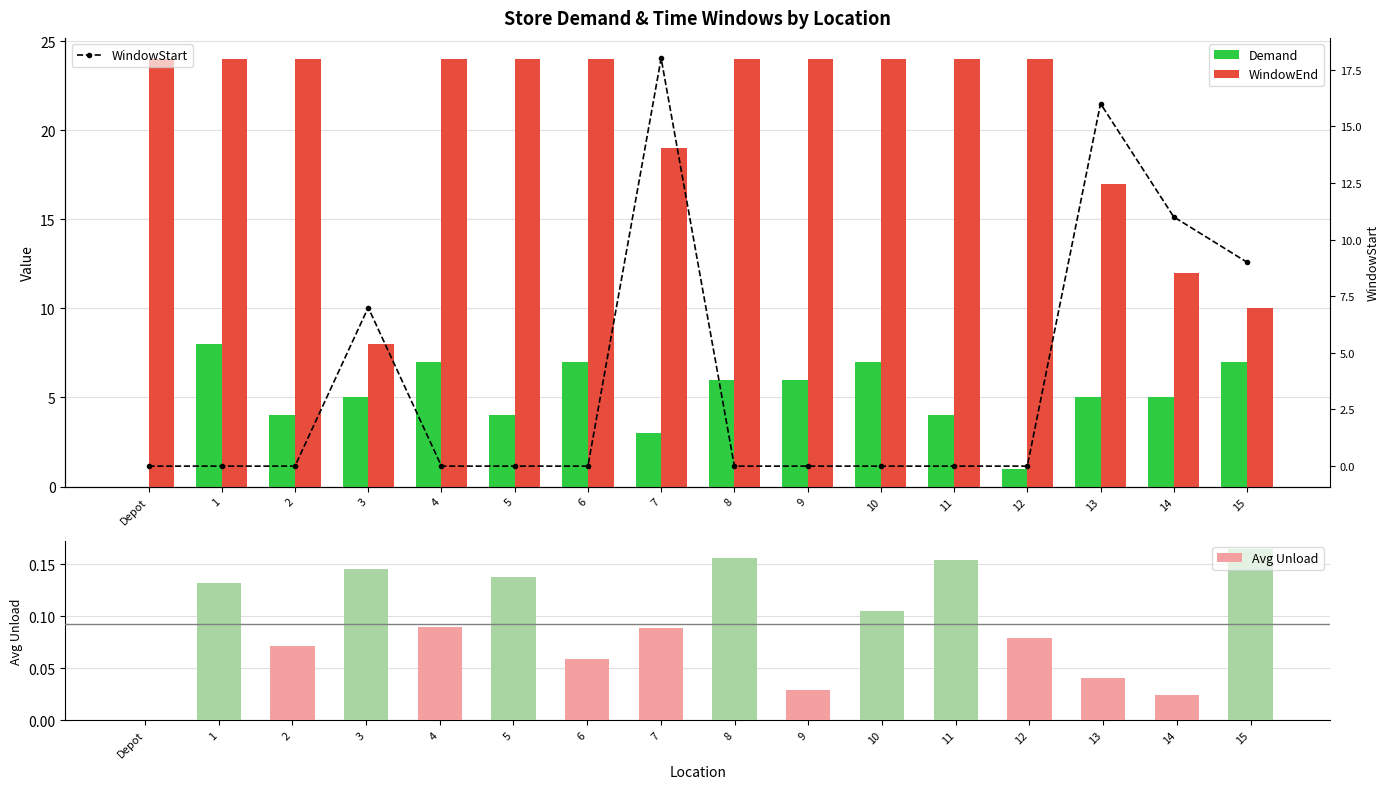

Which series has the largest total across all categories?

WindowEnd